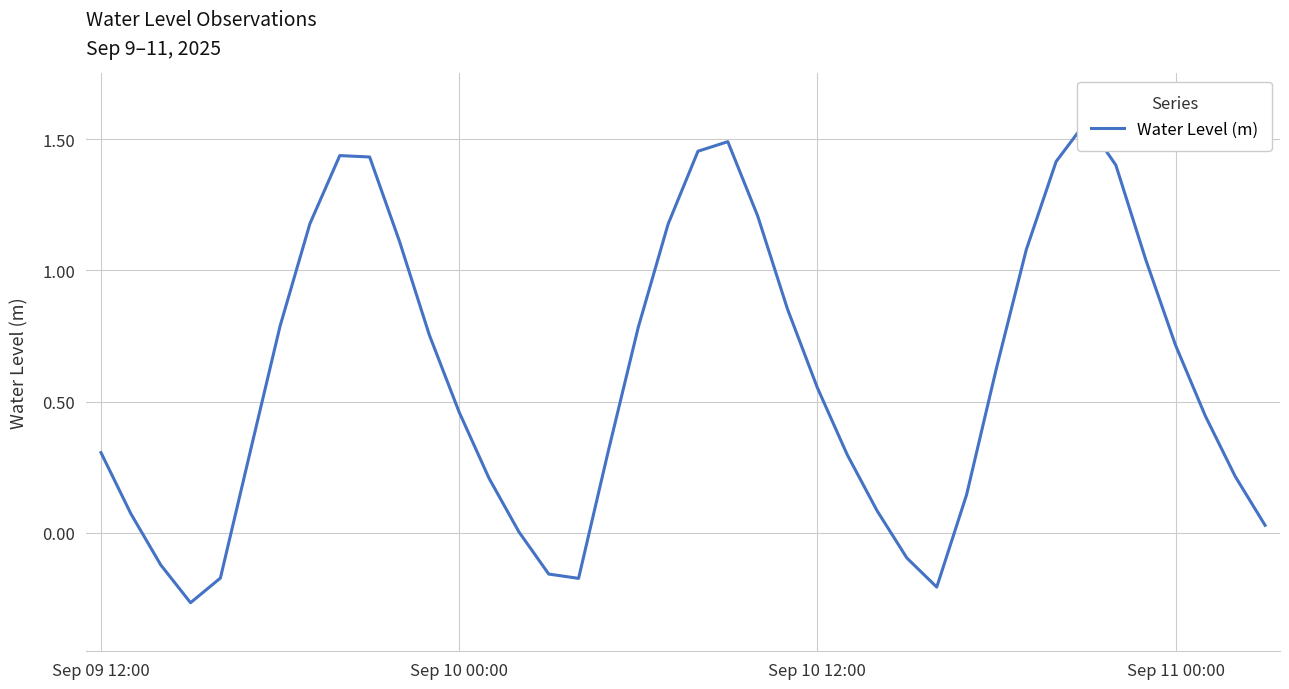

Does the chart display data point markers on the line(s)?

No